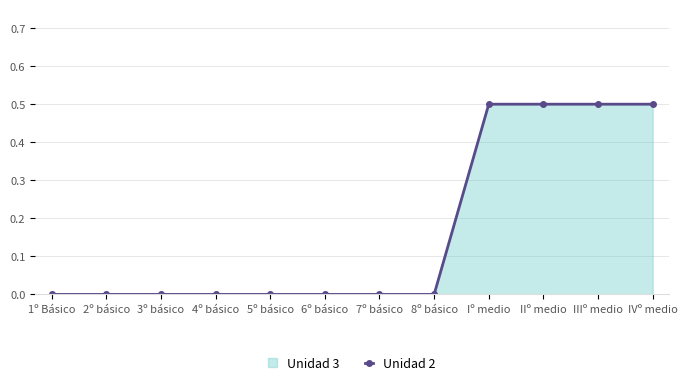

Reading left to right, transcribe all the data shown in this chart.

0.0	0.0	0.0	0.0	0.0	0.0	0.0	0.0	0.5	0.5	0.5	0.5